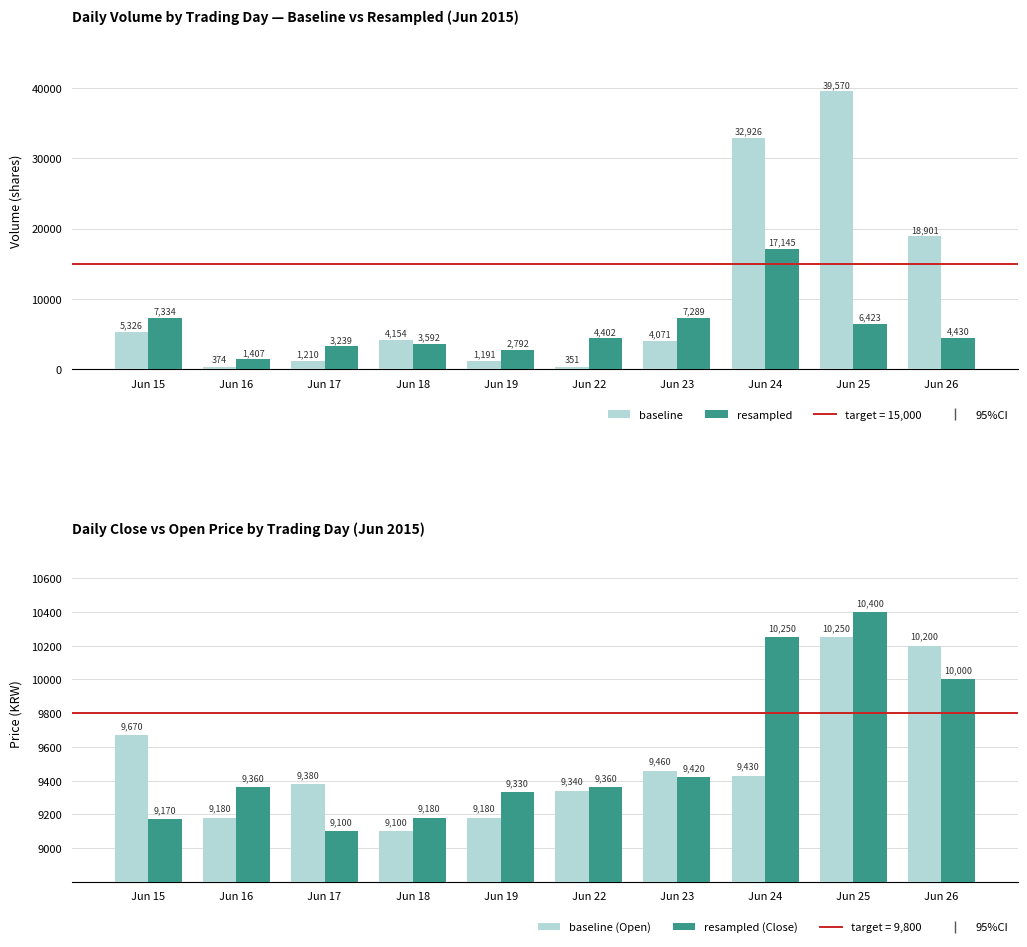

What is the sum of all resampled values?

58053